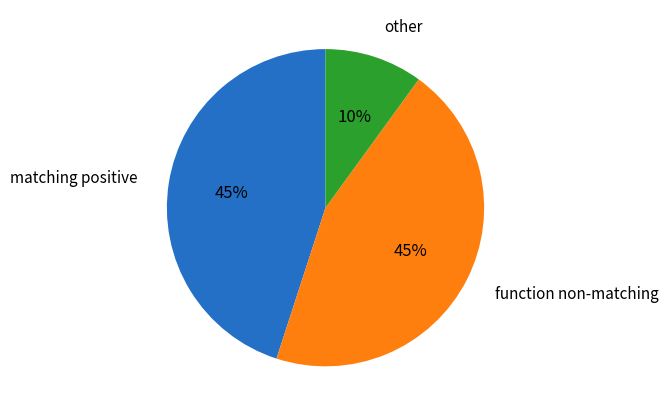

To the nearest percent, what is the average slice percentage?

33%